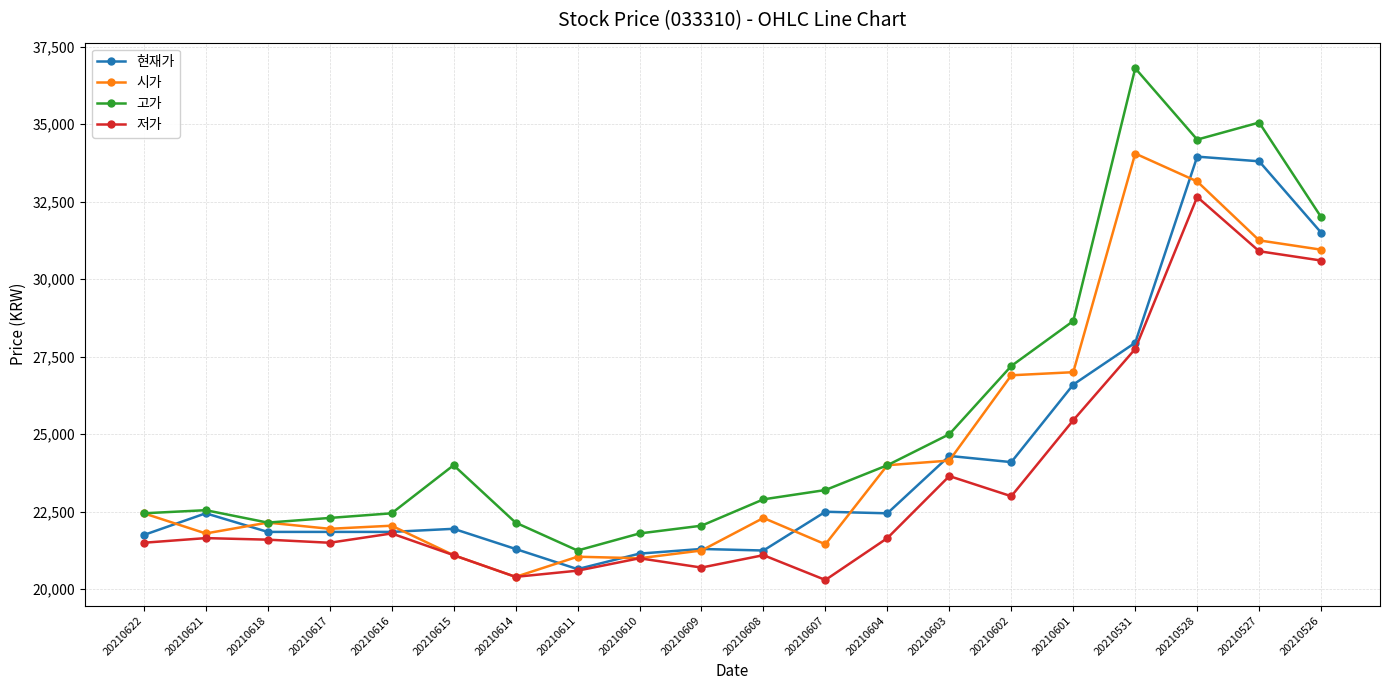

True or false: 시가 has a value of 35348 at 20210609.

False